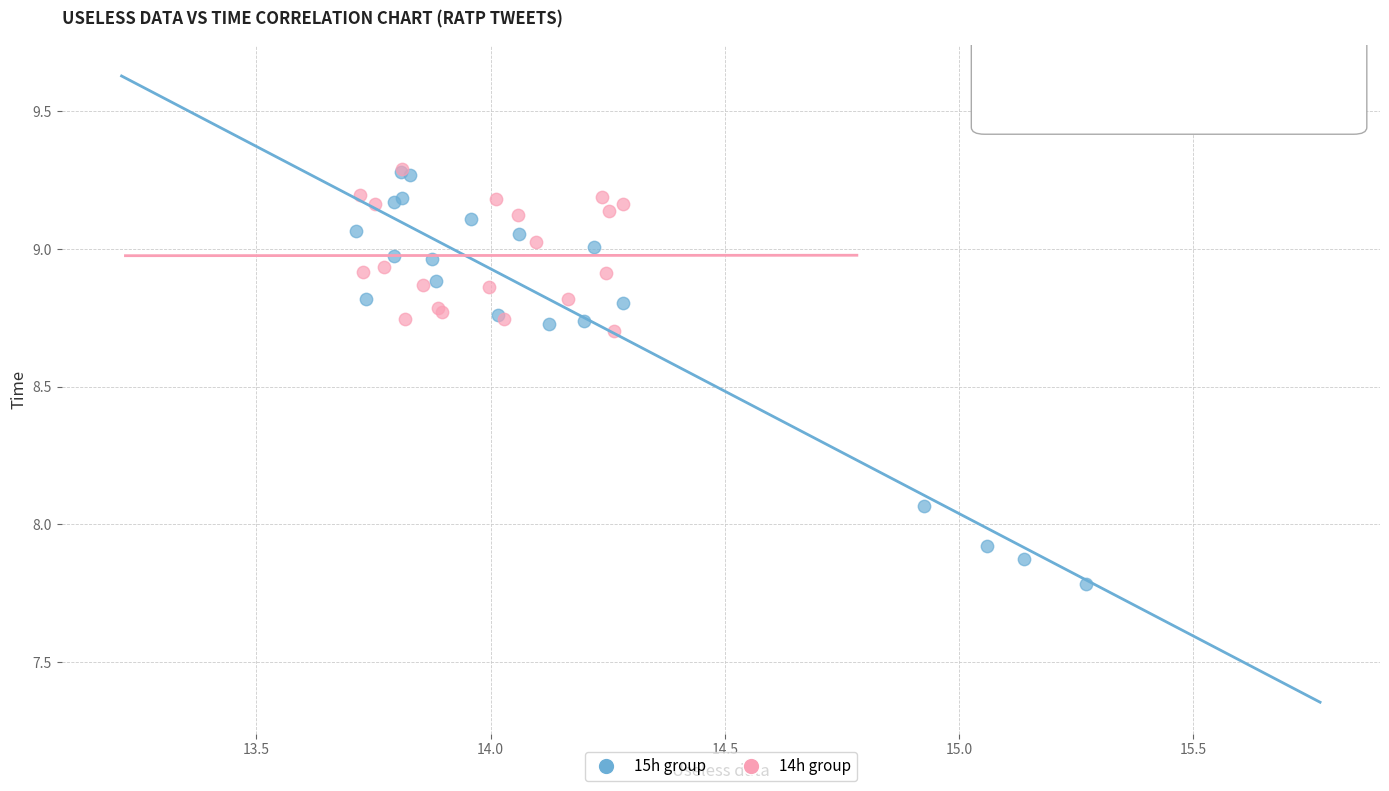

Which series reaches the minimum Y coordinate?

15h group